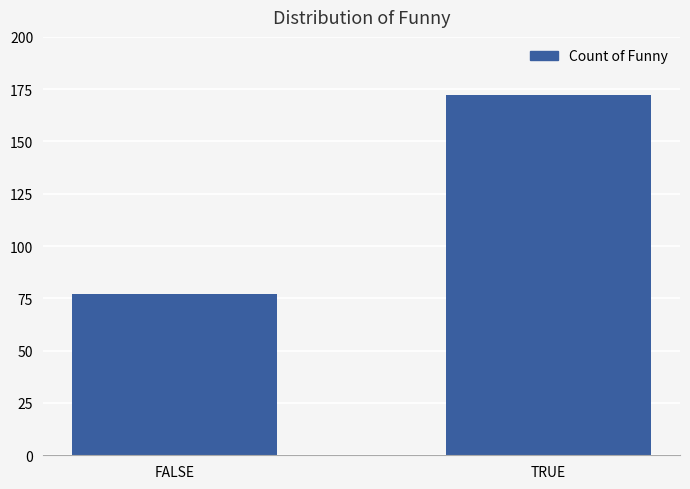

Reading left to right, list all the values displayed in this chart.

77	172